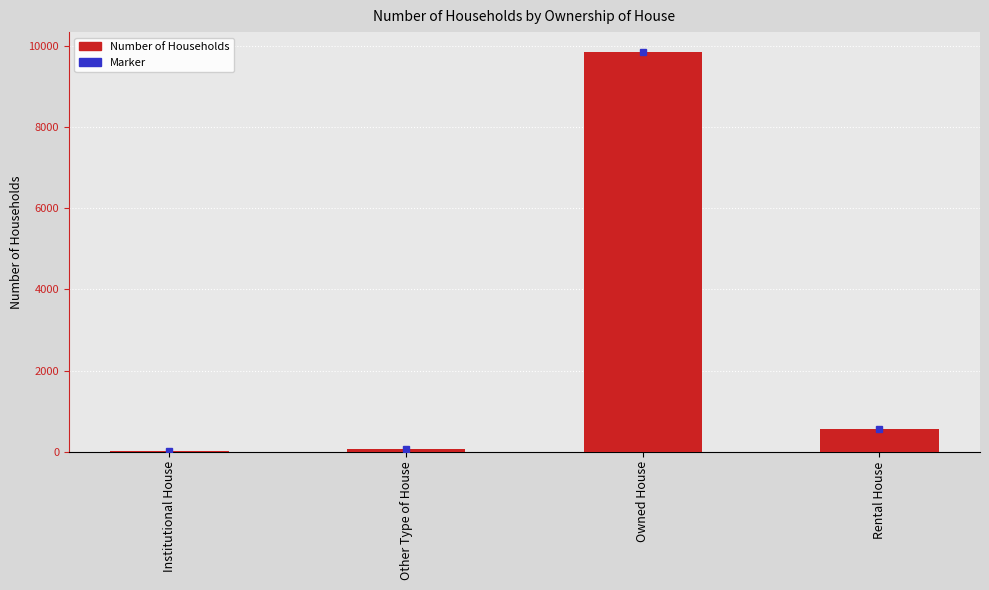

True or false: the data shows 2875 at Owned House.

False